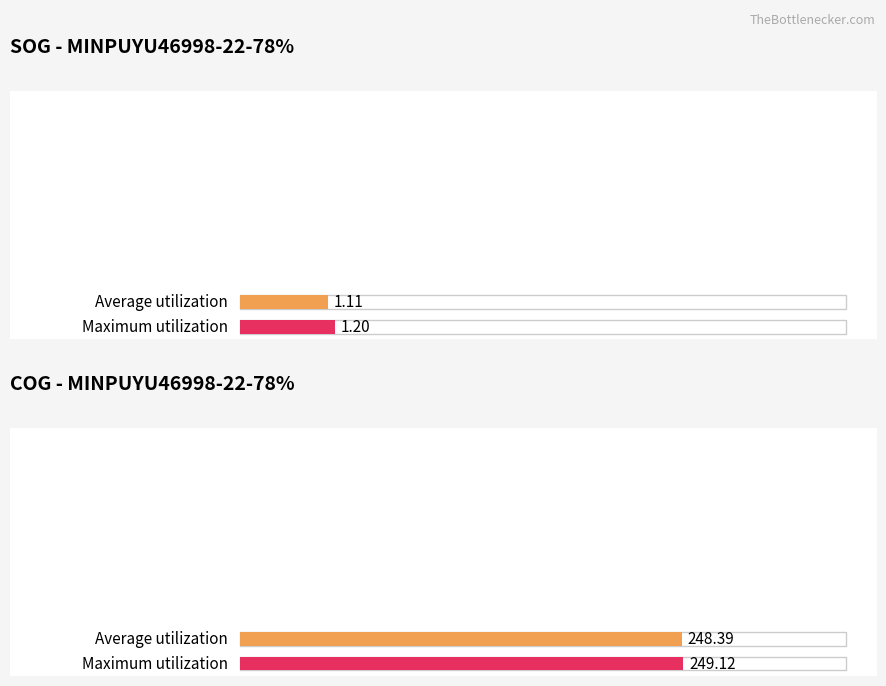

How many distinct data groups are displayed?

2